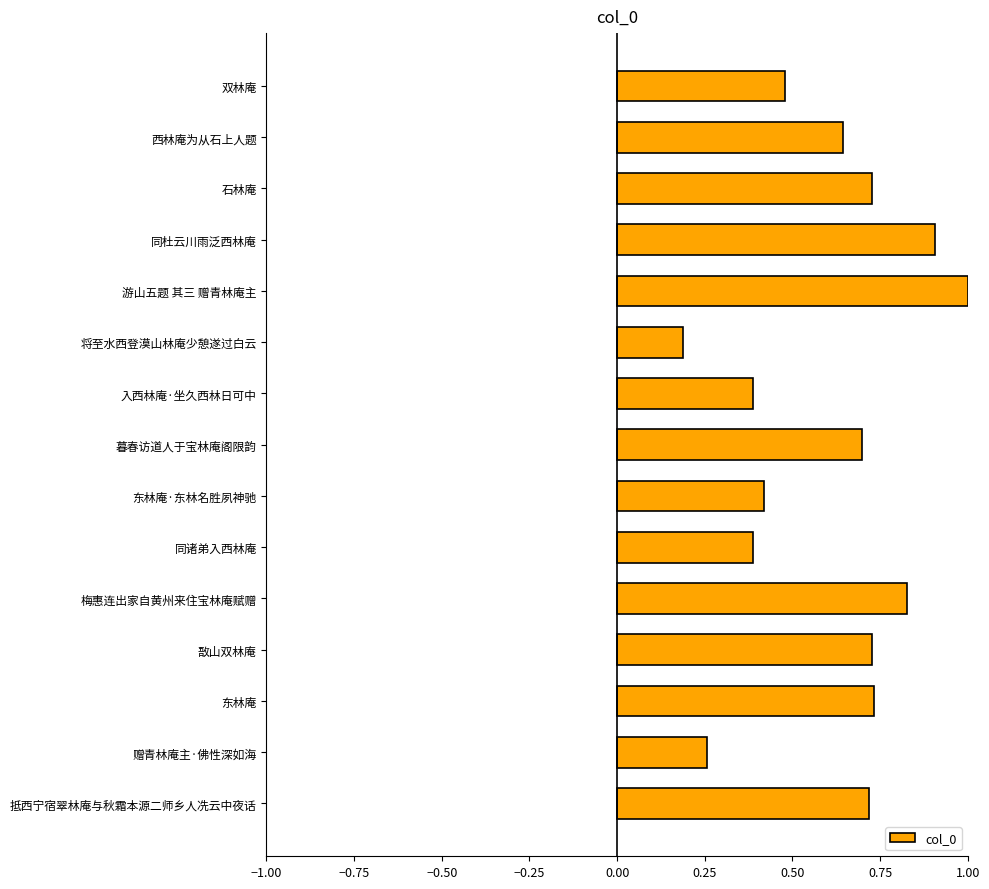

Between 石林庵 and 将至水西登漠山林庵少憩遂过白云, which is larger?

石林庵